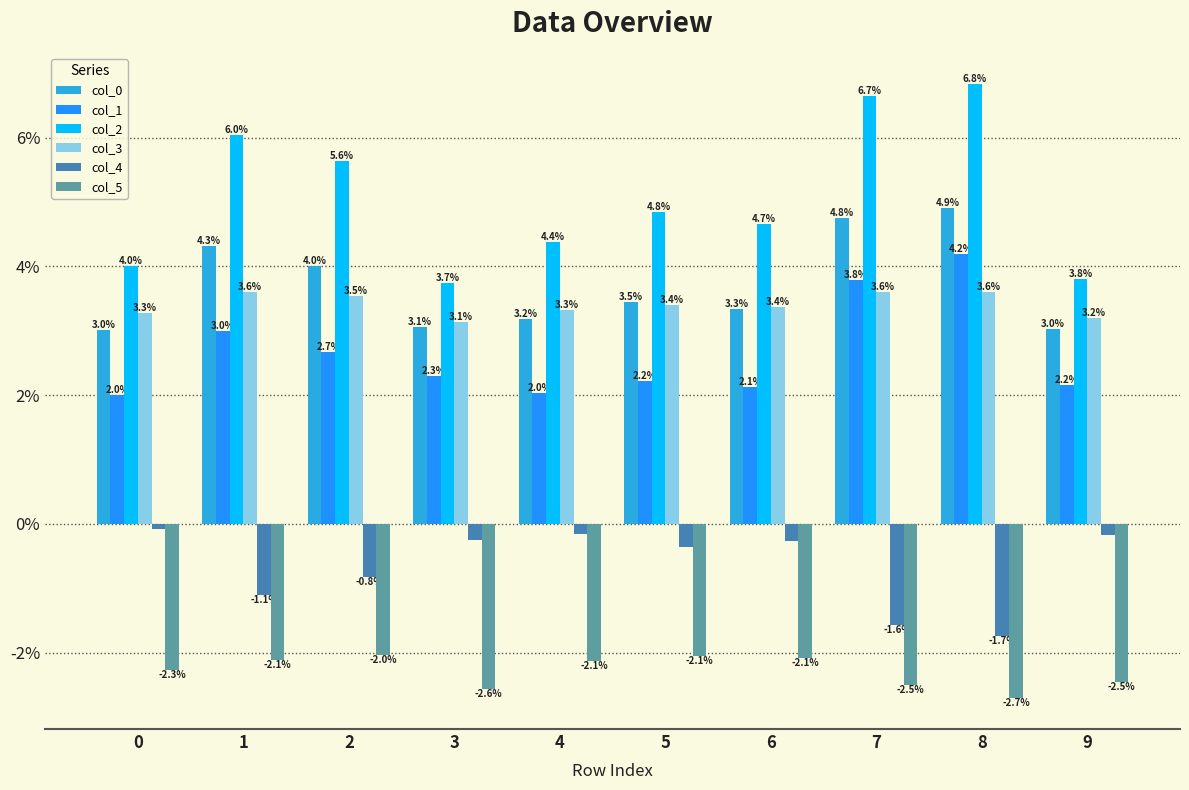

Which series changed the most between 0 and 2?

col_2